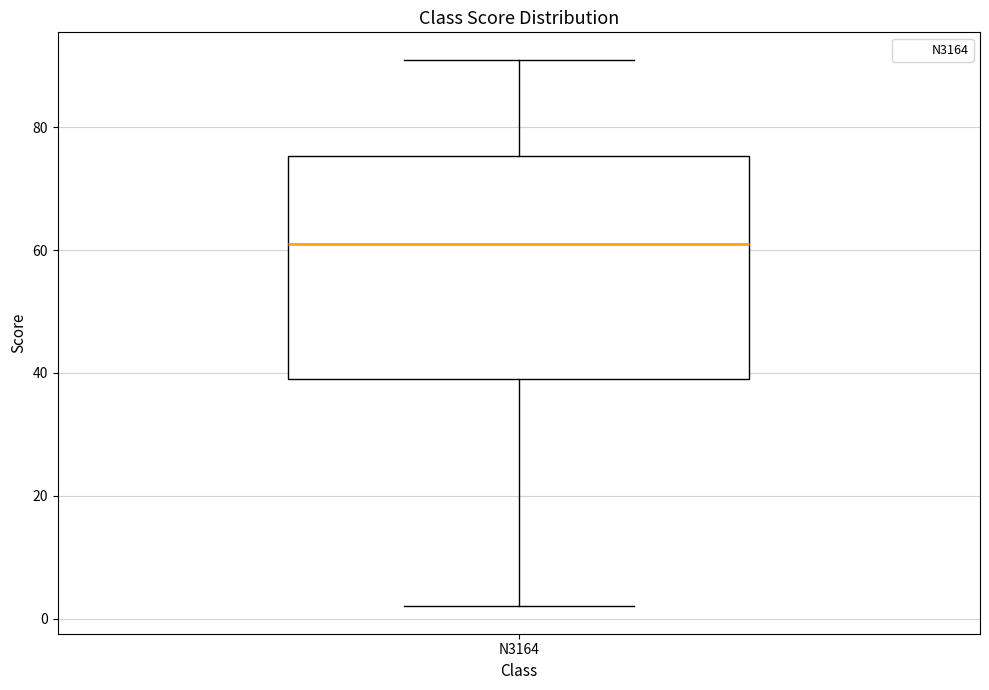

Read this box plot against the y-axis: the position of the median line, the range covered by the box, and the ends of both whiskers. The values are not printed on the chart, so give them approximately, as read against the axis.

median 62, box 40 to 76, whiskers 2 to 92